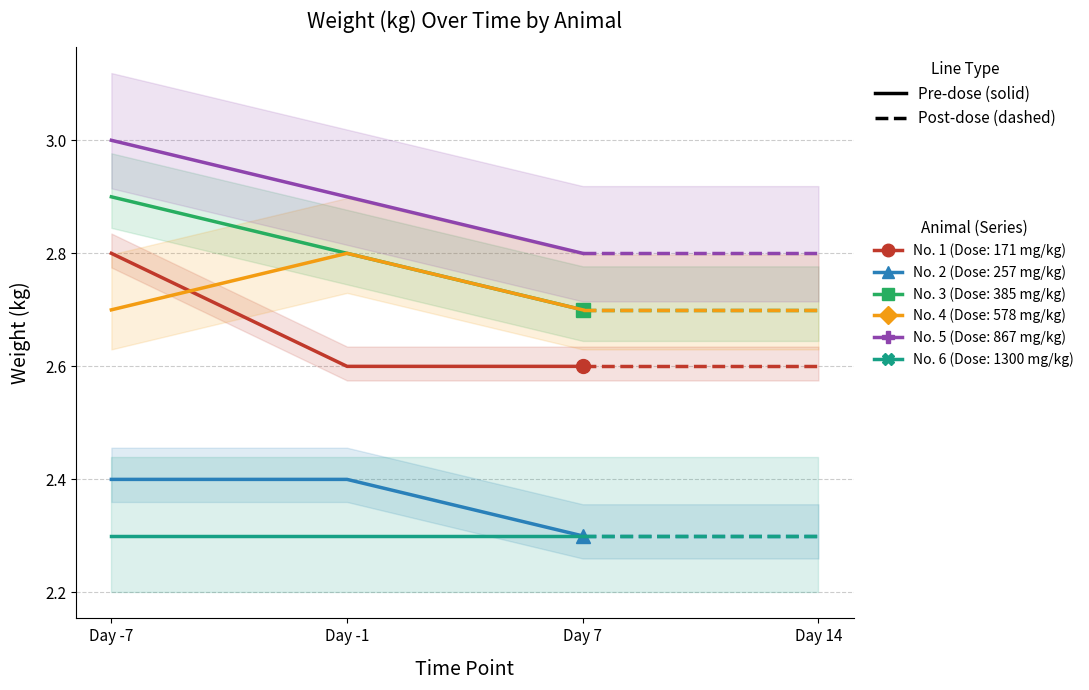

What is the label of the 2nd point from the left?

Day -1